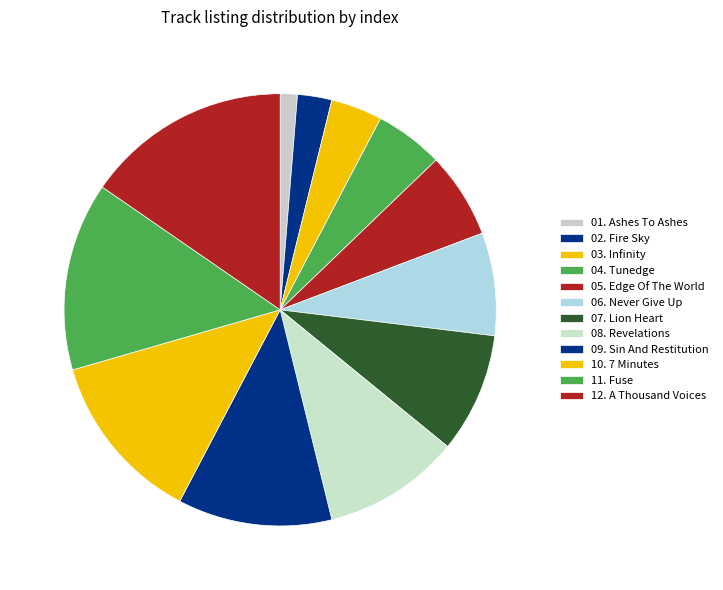

Is the sum of 01. Ashes To Ashes and 05. Edge Of The World greater than half?

No